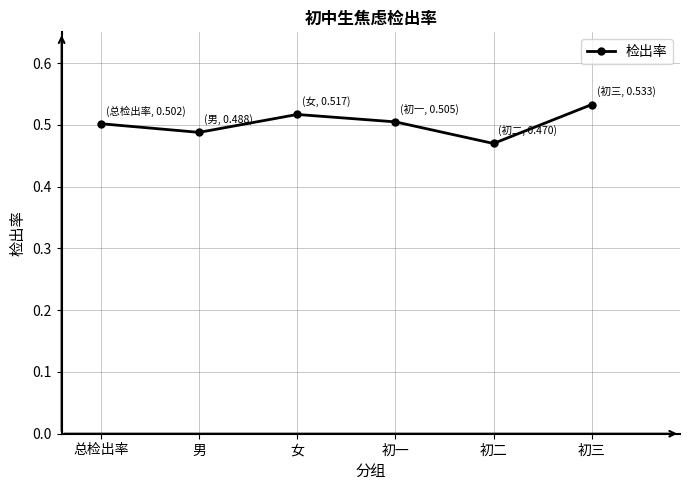

What is the sum of all values?

3.0